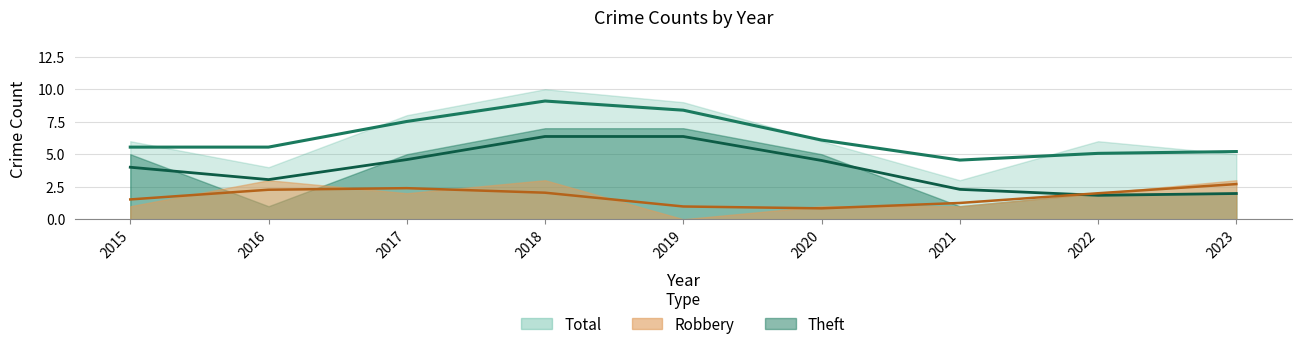

Which series has the widest spread of values?

Total